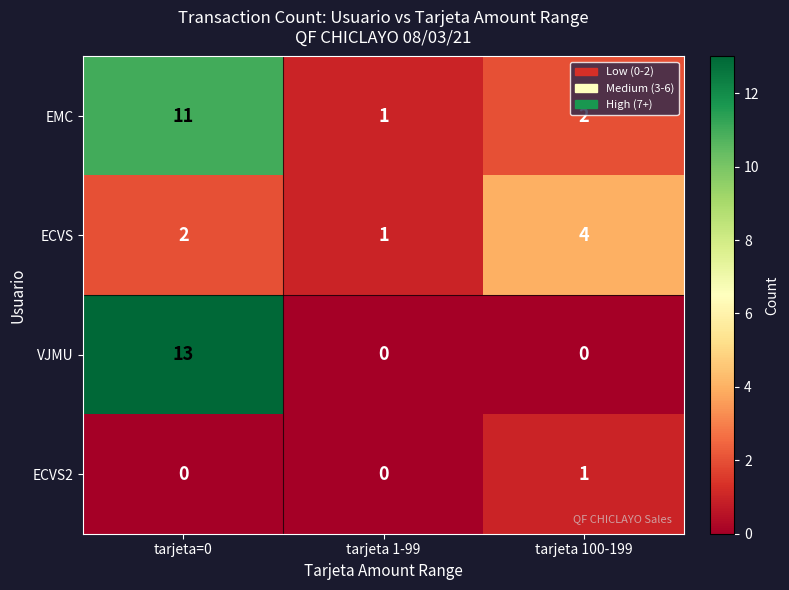

Where is EMC nearest to the value 6?

tarjeta 100-199